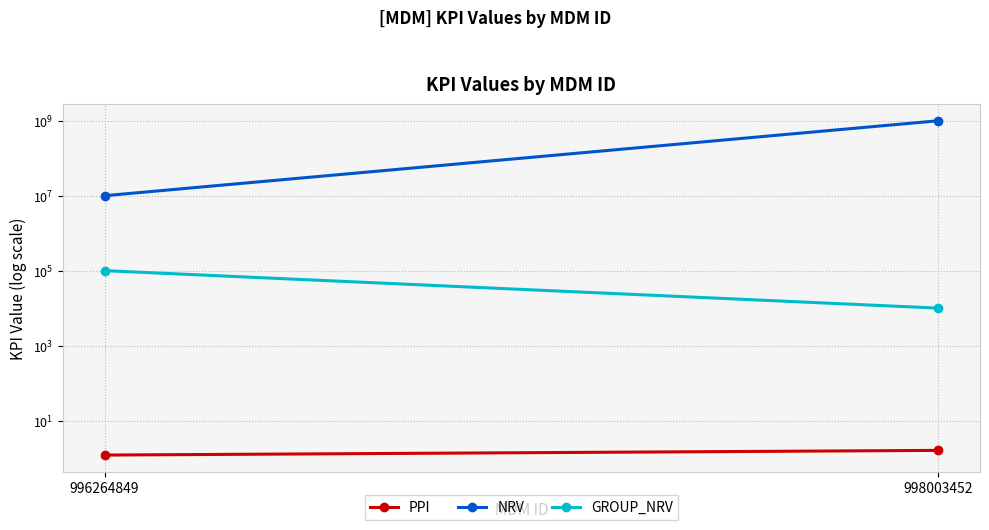

Reading left to right, transcribe all the data shown in this chart.

PPI: 996264849=1.2	998003452=1.6
NRV: 996264849=10000000.0	998003452=1000000000.0
GROUP_NRV: 996264849=100000.0	998003452=10000.0